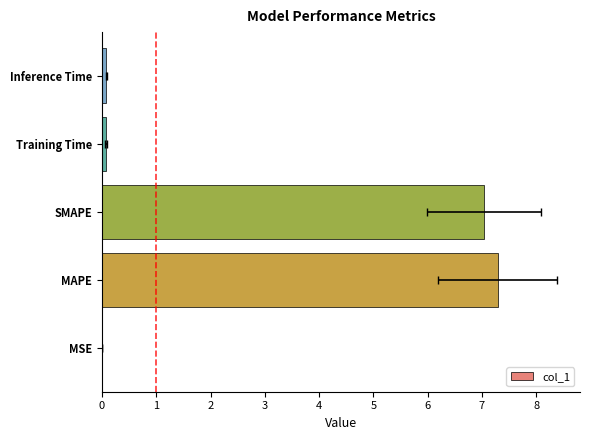

What is the value of the 5th bar from the left?

0.1